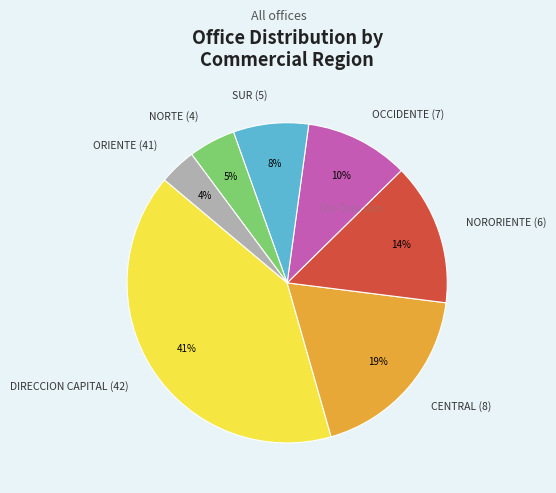

Rank the categories by value from lowest to highest.

ORIENTE (41), NORTE (4), SUR (5), OCCIDENTE (7), NORORIENTE (6), CENTRAL (8), DIRECCION CAPITAL (42)